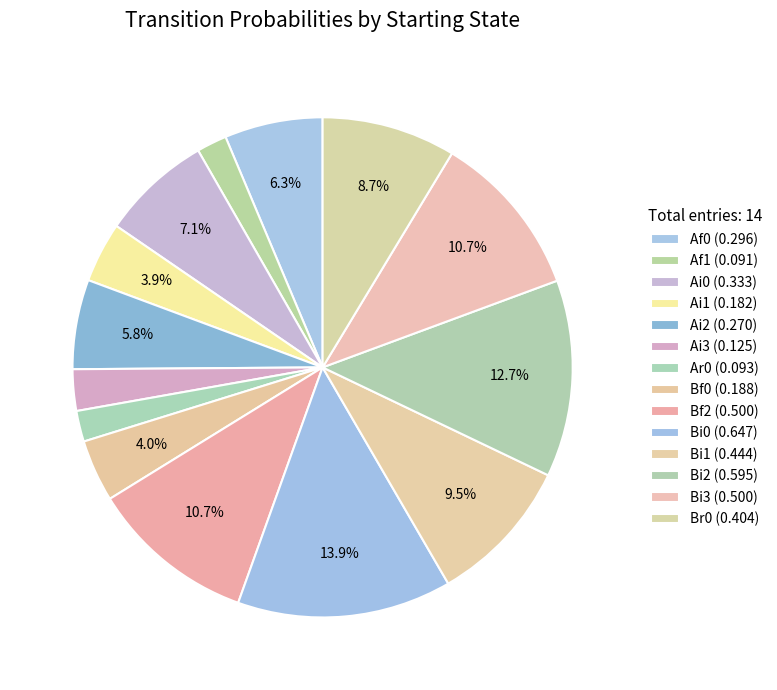

How many slices are in this pie chart?

14